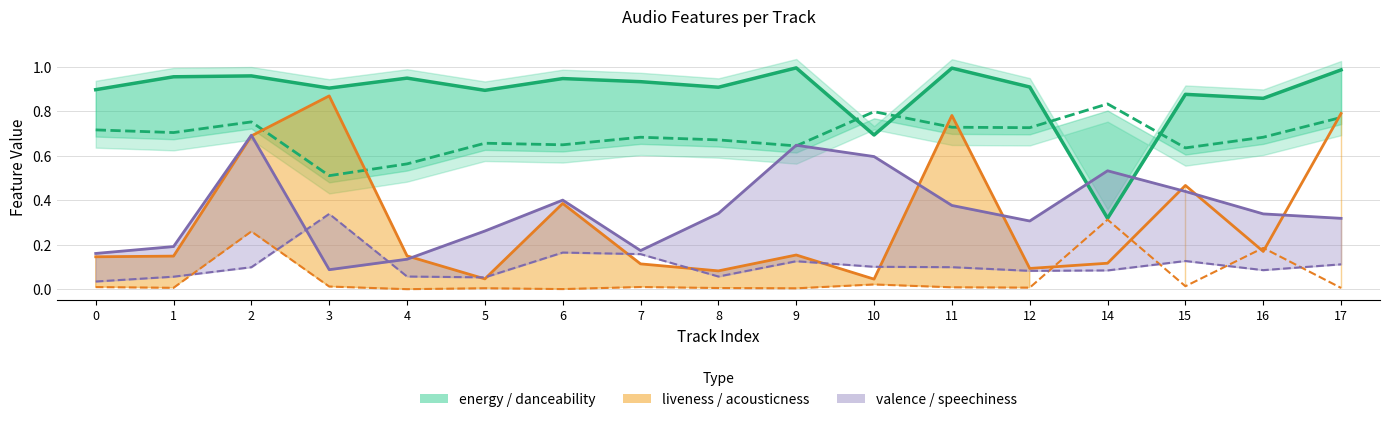

Which series has the largest range (max minus min)?

liveness